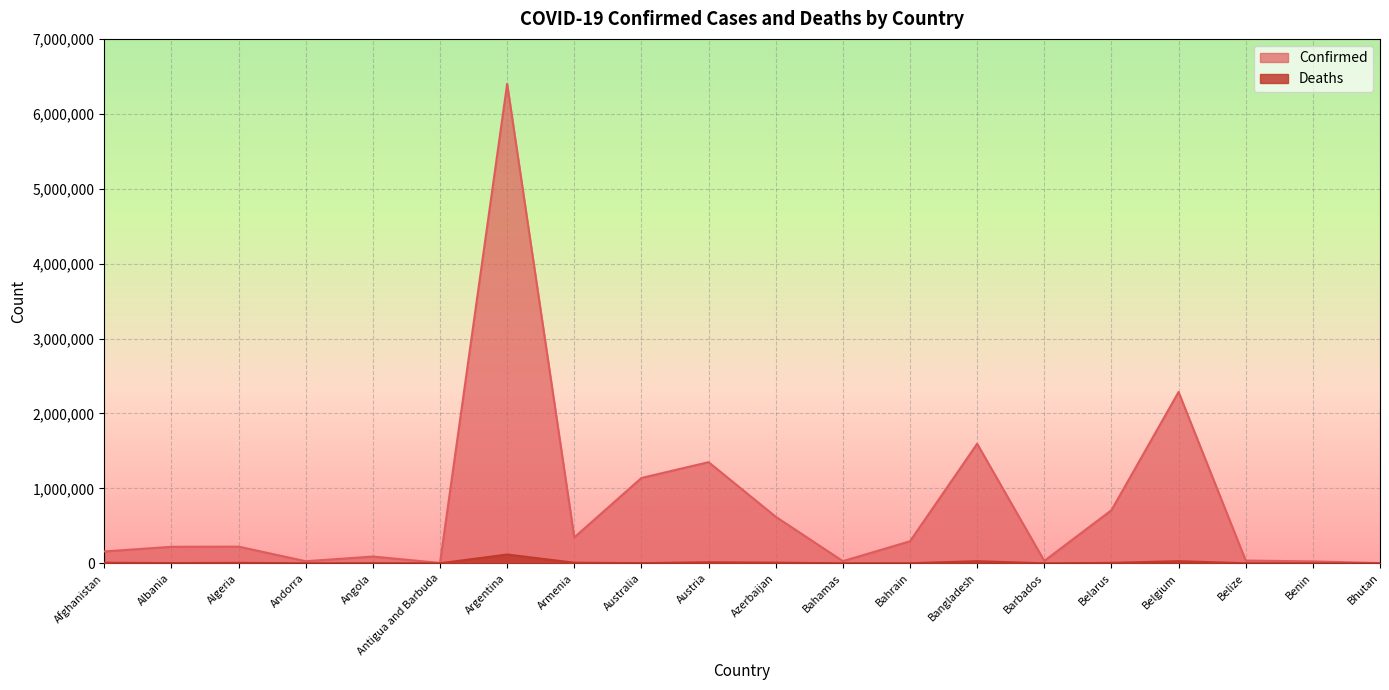

What is the difference between the second highest and second lowest values in the Confirmed series?

2281474